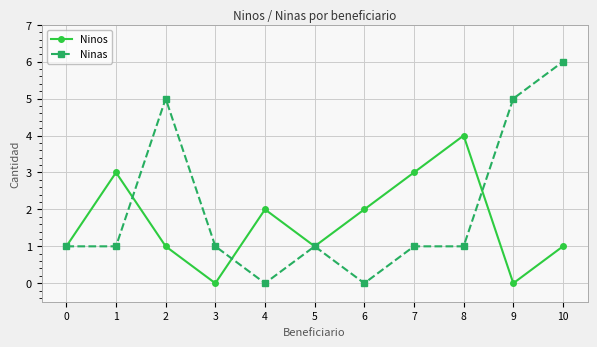

What is the sum of the Ninos values at 4 and 5?

3